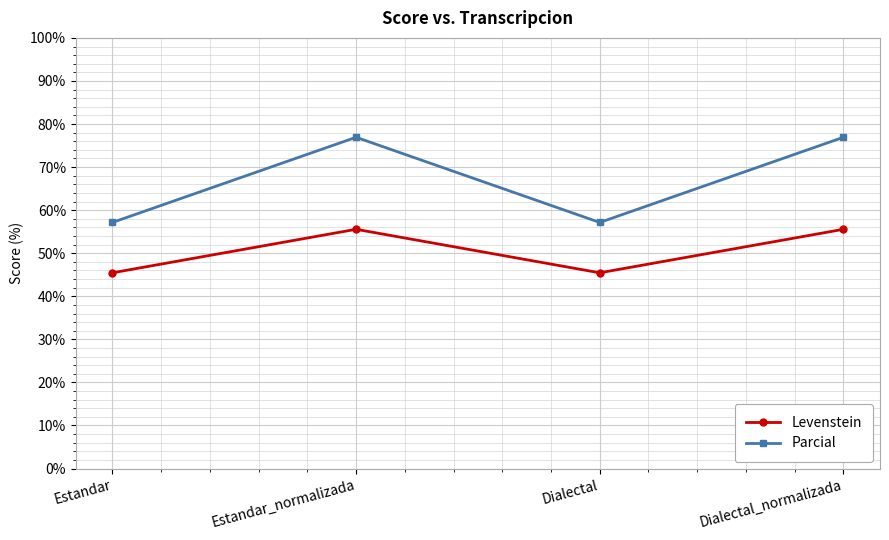

True or false: Levenstein and Parcial cross at least once.

False